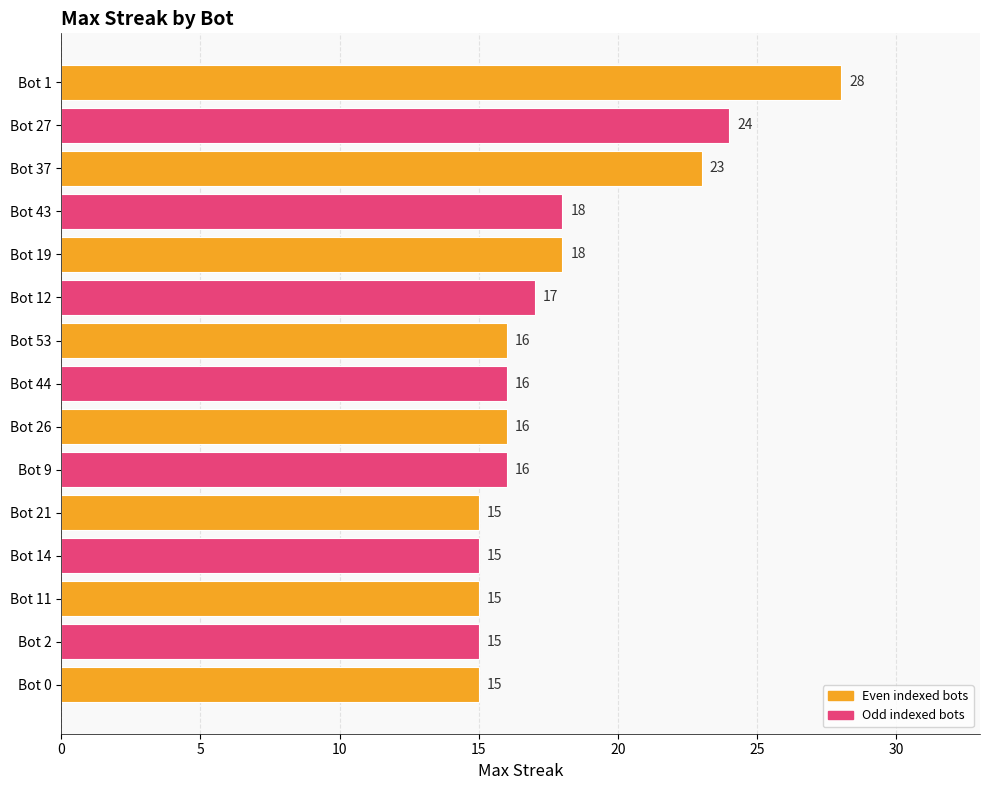

What is the difference between the second highest and second lowest values?

9